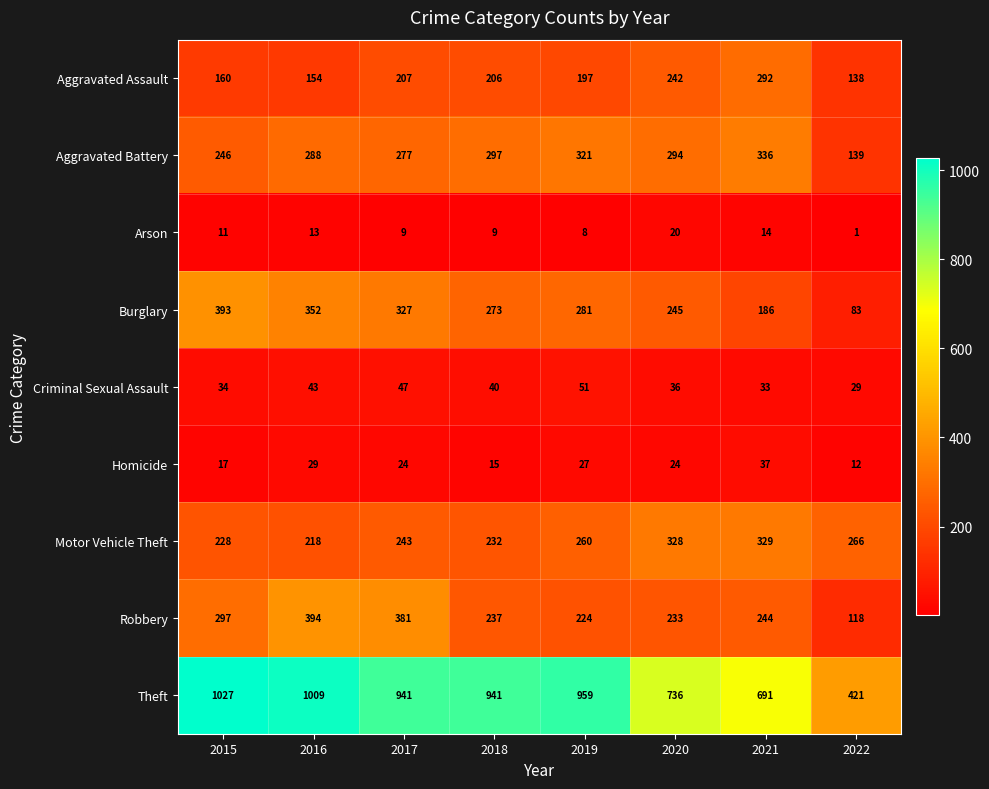

How many categories are shown in the chart?

8